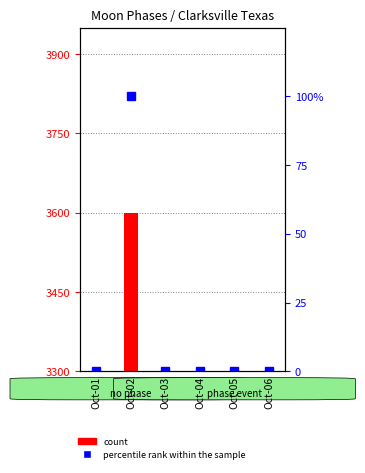

Which category has the lowest value across all series?

Oct-01